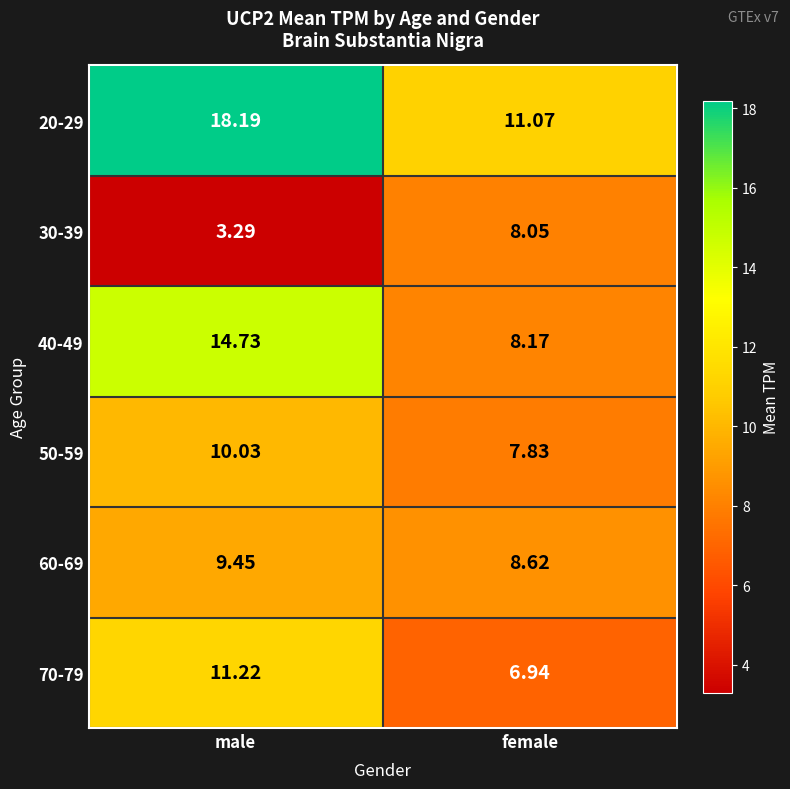

Where is 20-29 nearest to the value 14?

female